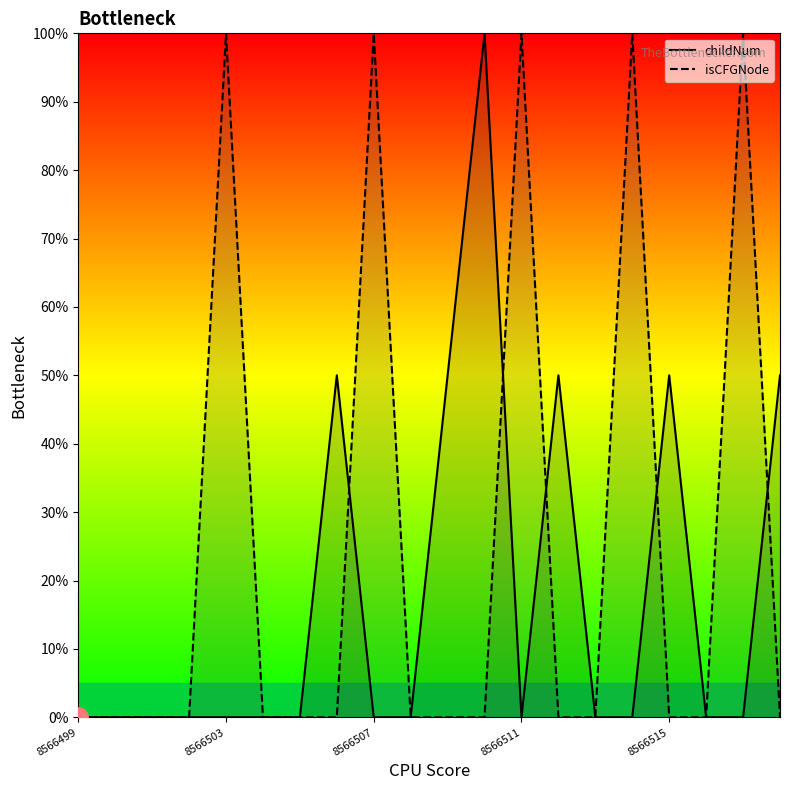

How many positive values does the isCFGNode series have?

5